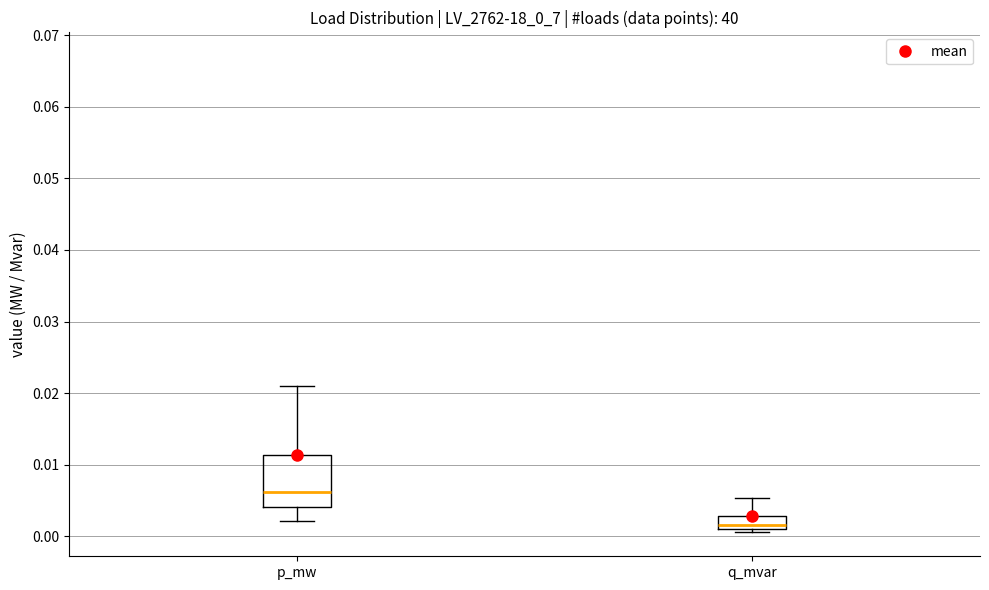

Reading left to right, transcribe this box plot: for each box, give where its median line is, the range the box spans, and where its two whiskers end, as read against the y-axis. The values are not printed on the chart, so give them approximately, as read against the axis.

p_mw: median 0.006, box 0.004 to 0.011, whiskers 0.002 to 0.021
q_mvar: median 0.002, box 0.001 to 0.003, whiskers 0.001 (just below the box's lower edge) to 0.005